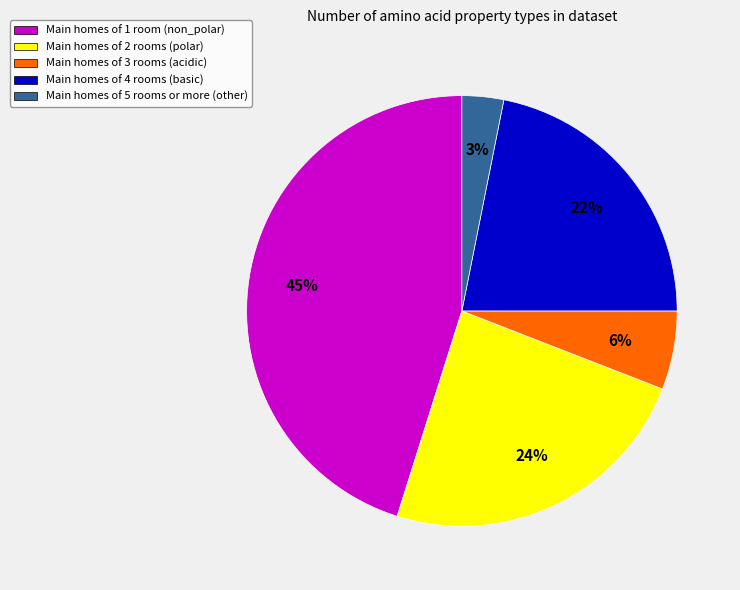

Rank the categories by value from lowest to highest.

Main homes of 5 rooms or more (other), Main homes of 3 rooms (acidic), Main homes of 4 rooms (basic), Main homes of 2 rooms (polar), Main homes of 1 room (non_polar)